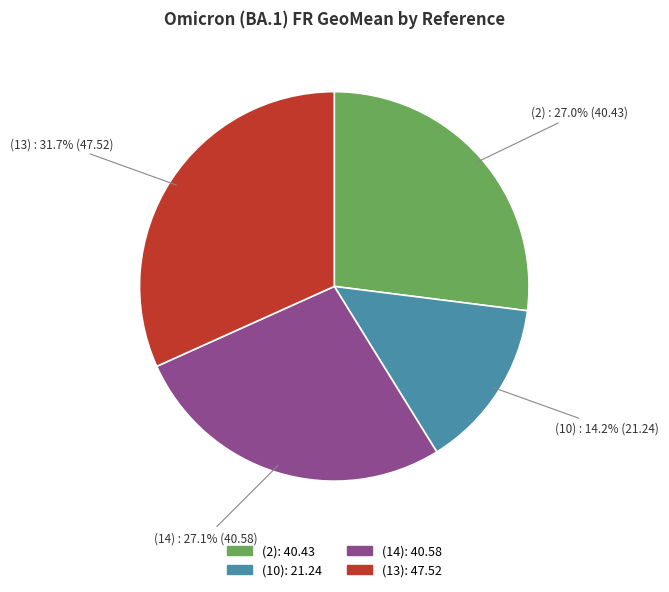

Is (14) the majority of the pie?

No